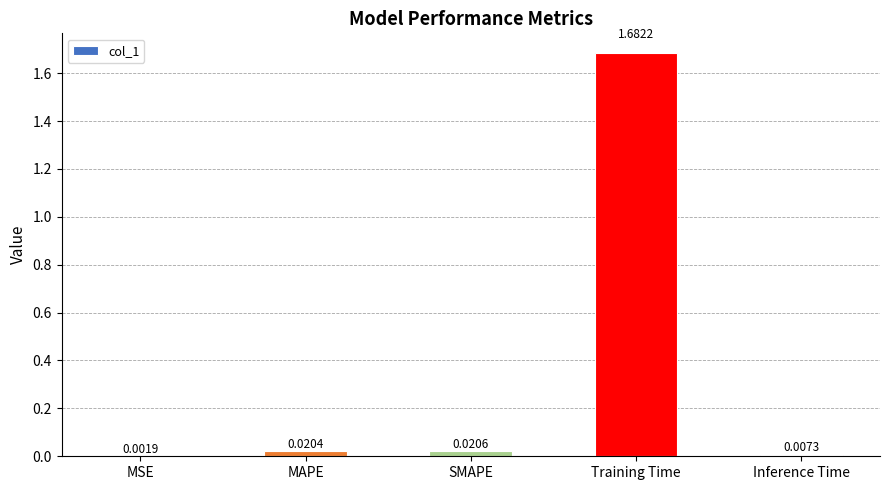

Between Inference Time and MAPE, which is larger?

MAPE